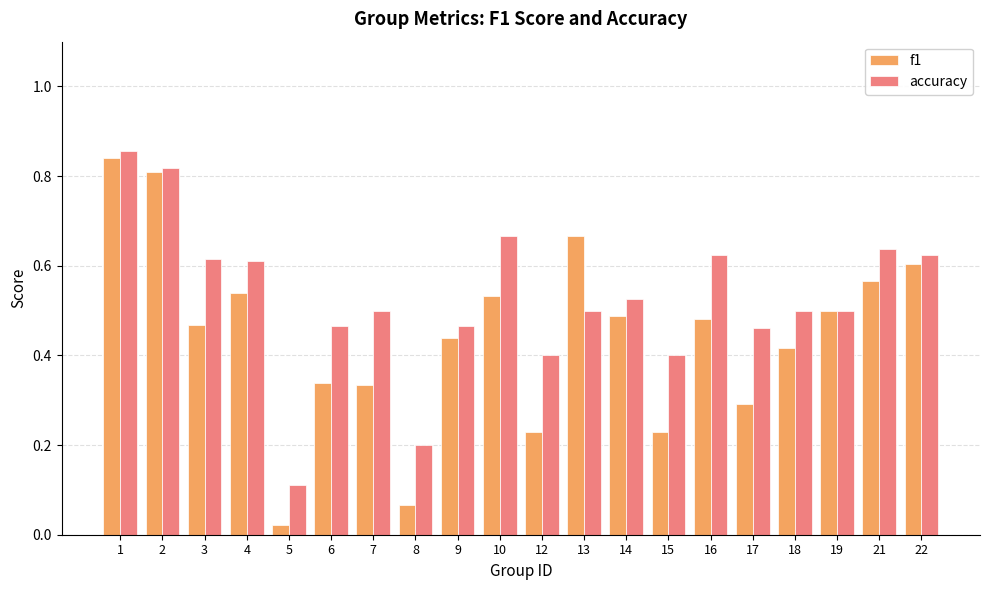

At 15, list the series in order from largest to smallest.

accuracy, f1